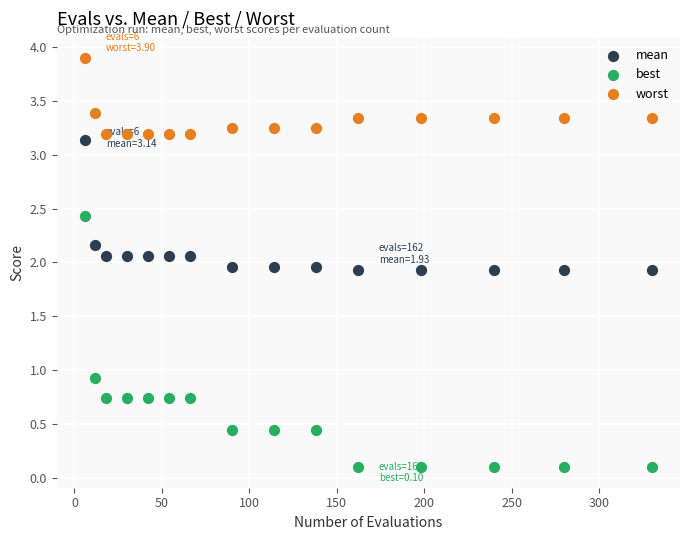

Across all data points, what is the range of Y values (max minus min)?

3.8